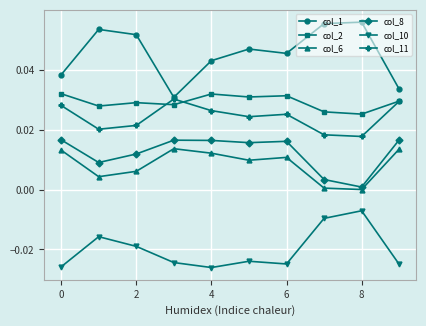

Which series has the largest total across all categories?

col_1